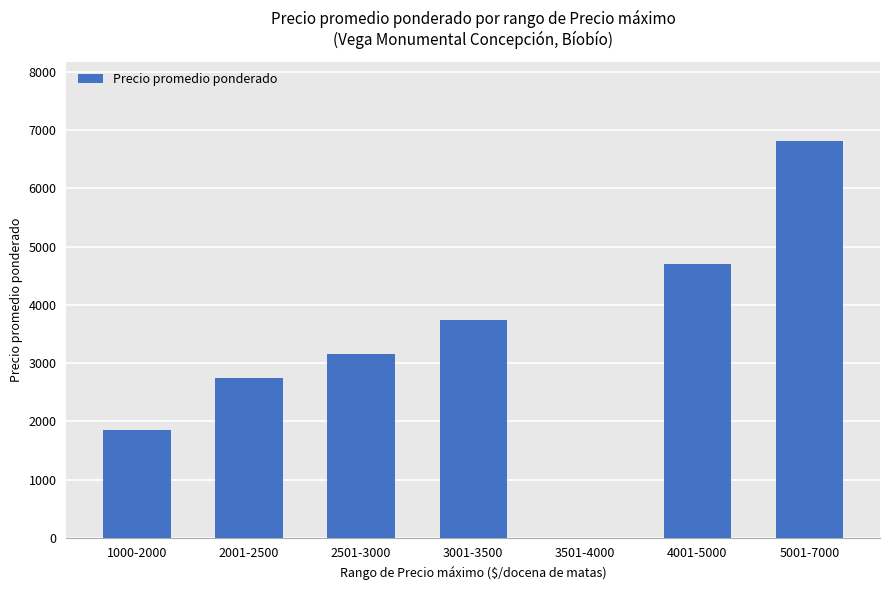

What is the ratio of the value at 4001-5000 to the value at 5001-7000?

0.7